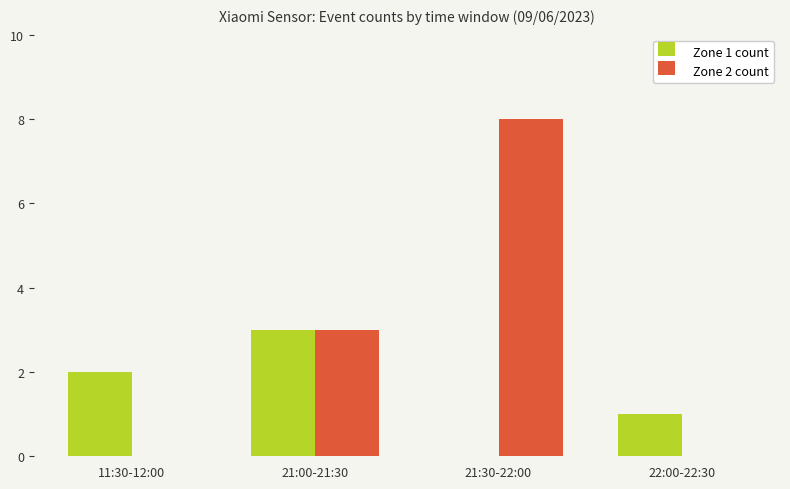

Reading left to right, list all the values displayed in this chart.

Zone 1 count: 11:30-12:00=2	21:00-21:30=3	21:30-22:00=0	22:00-22:30=1
Zone 2 count: 11:30-12:00=0	21:00-21:30=3	21:30-22:00=8	22:00-22:30=0